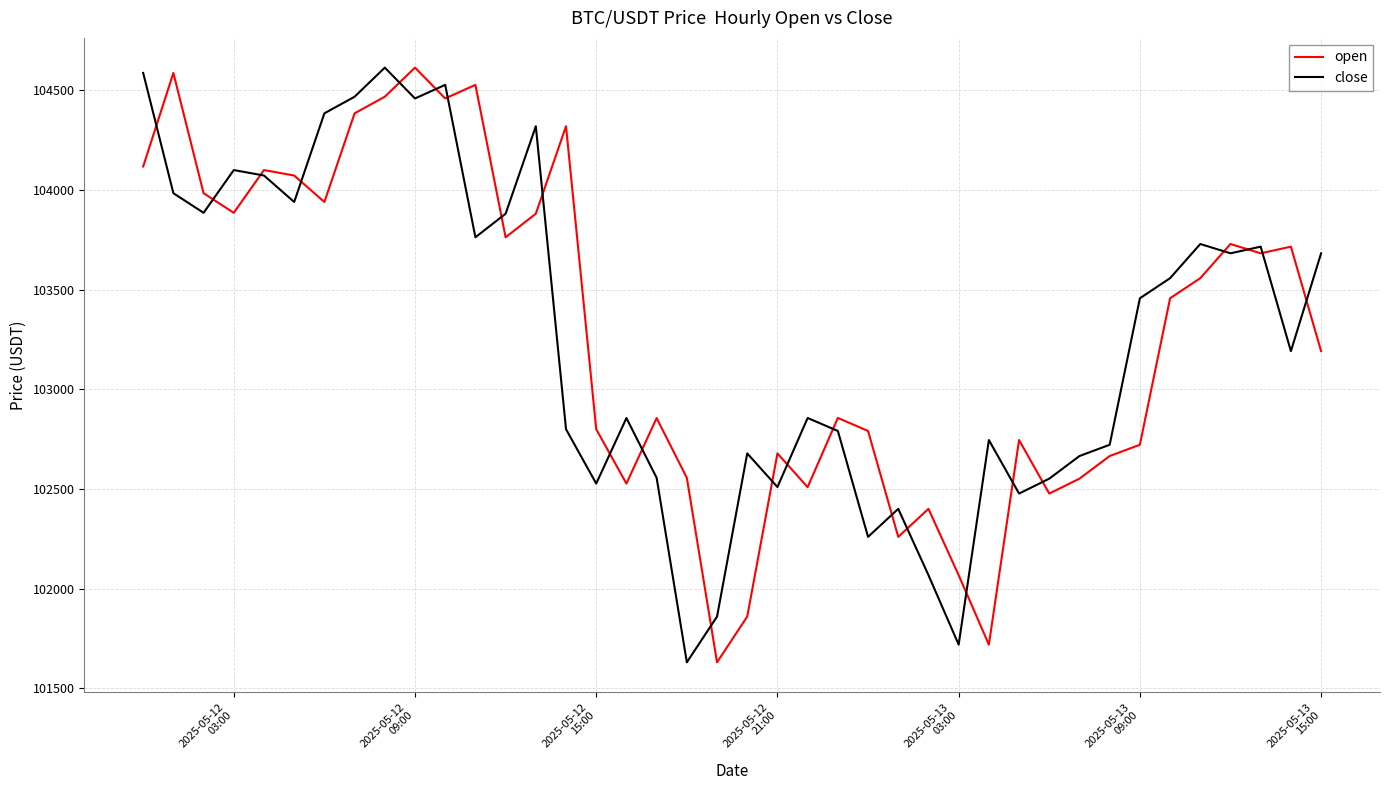

What is the highest value of the open series?

104614.1